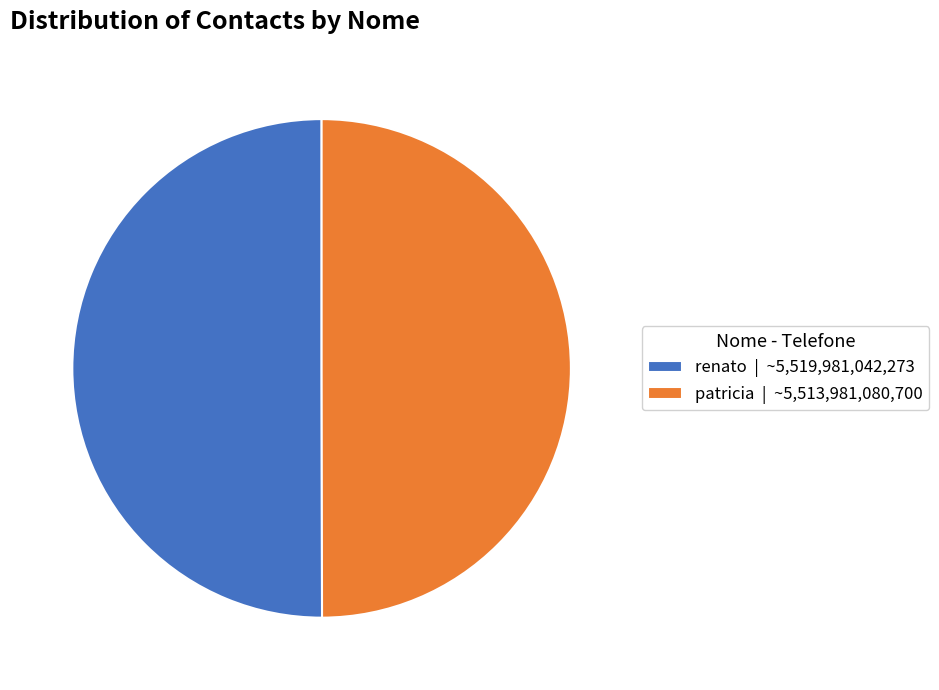

How many slices are in this pie chart?

2